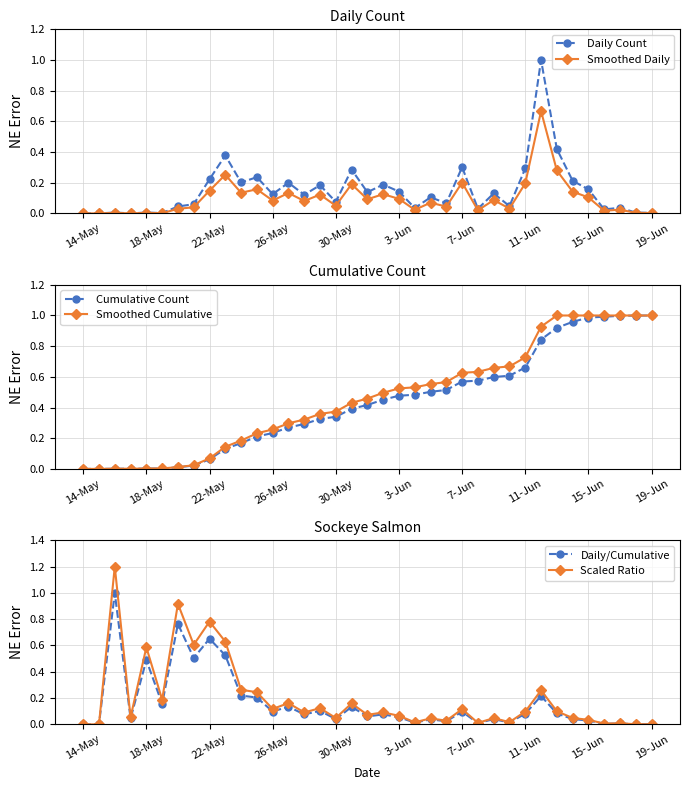

Rank the series by their maximum value, from lowest to highest.

Smoothed Daily, Daily Count, Cumulative Count, Smoothed Cumulative, Daily/Cumulative, Scaled Ratio